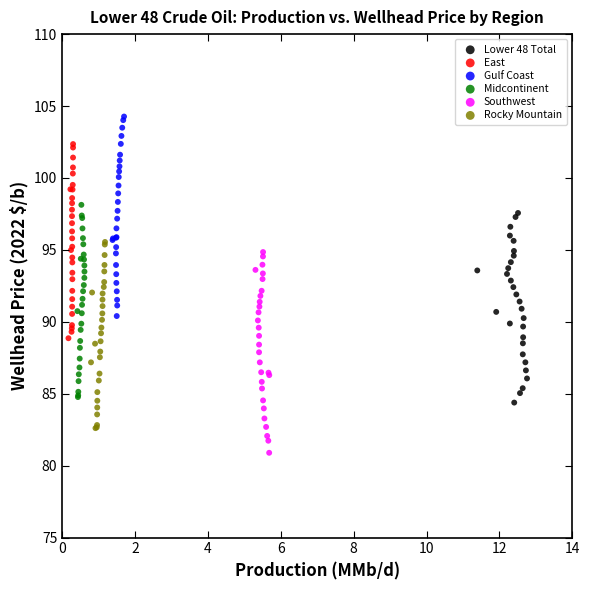

Which series reaches the minimum Y coordinate?

Southwest